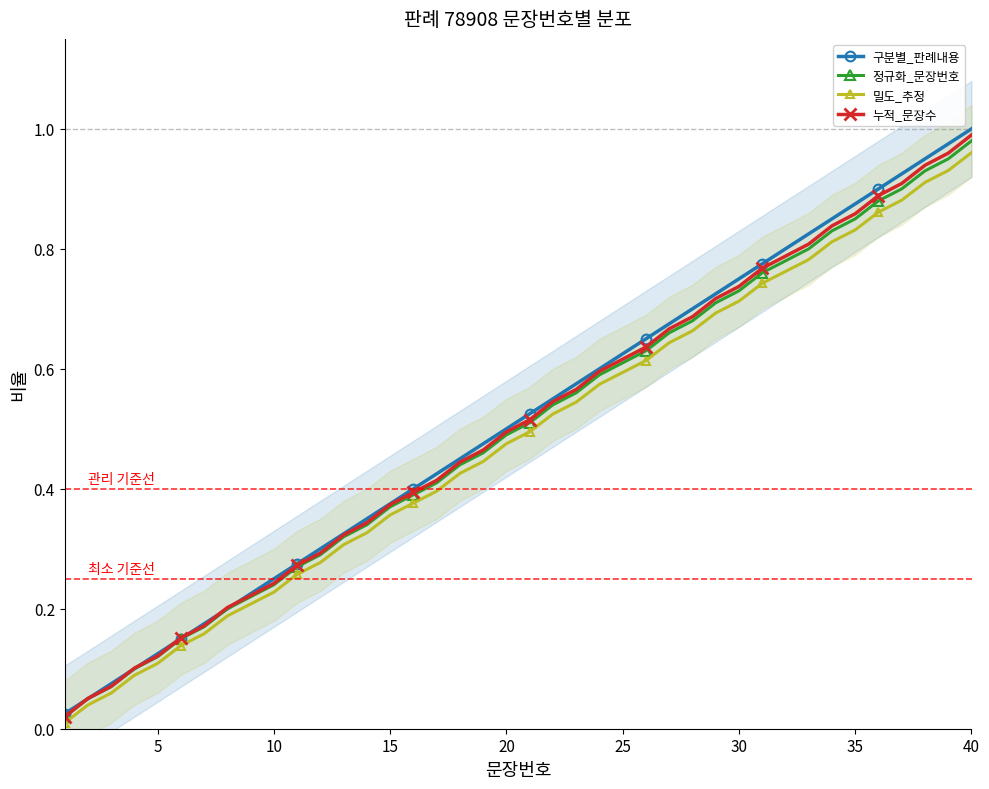

What are all the series names shown in the legend?

구분별_판례내용, 정규화_문장번호, 밀도_추정, 누적_문장수